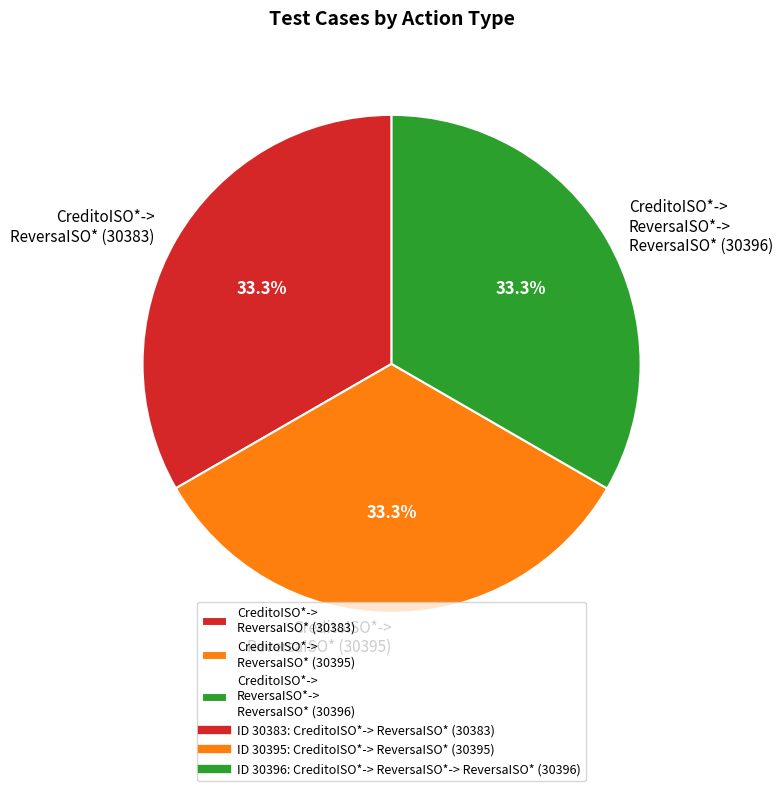

Does CreditoISO*-> ReversaISO*-> ReversaISO* (30396) represent more than half of the total?

No